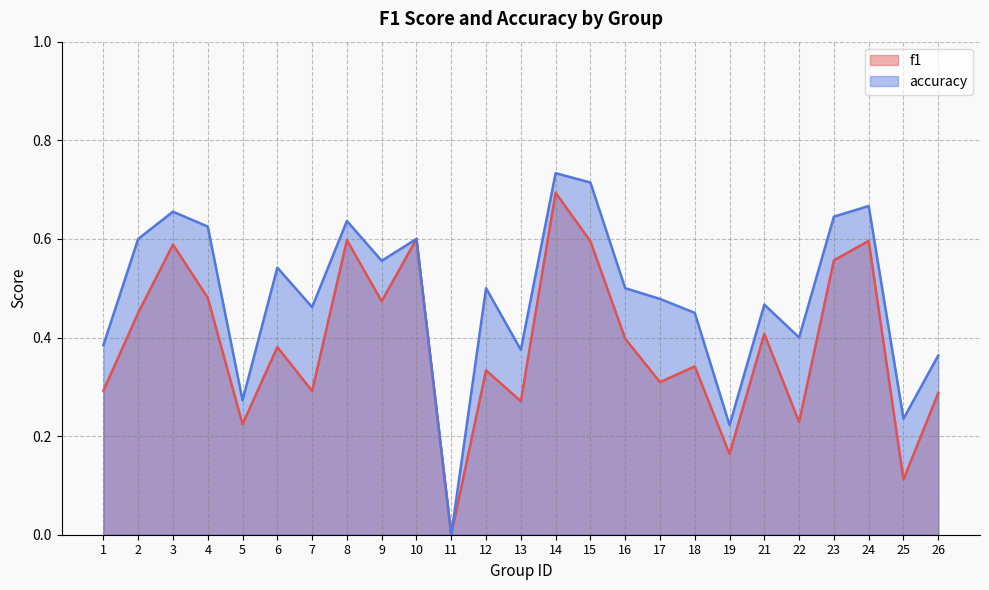

Rank the series at 16 from lowest to highest value.

f1, accuracy